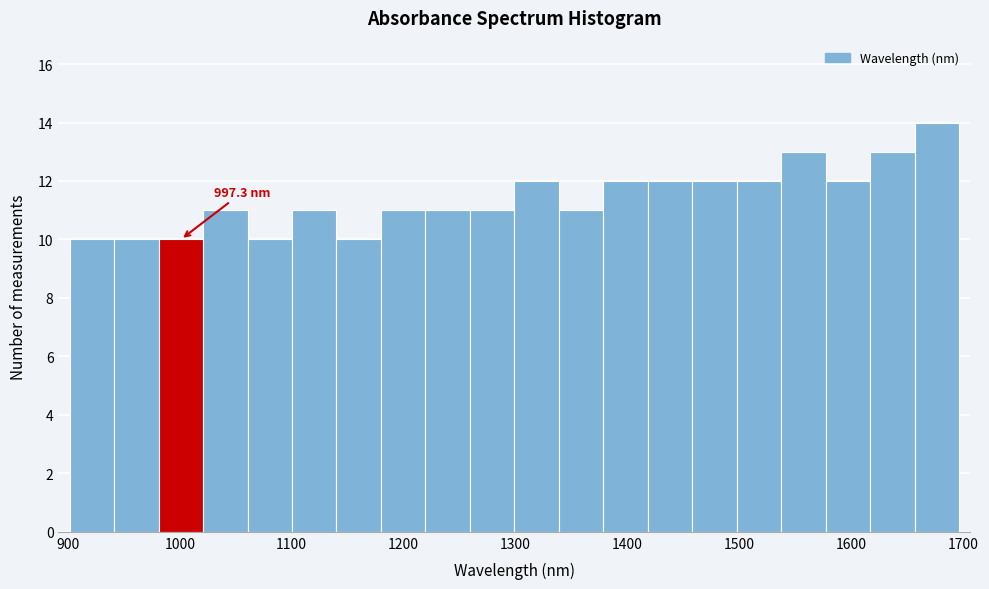

Read against the x-axis, roughly where is the centre of the tallest bar?

1680